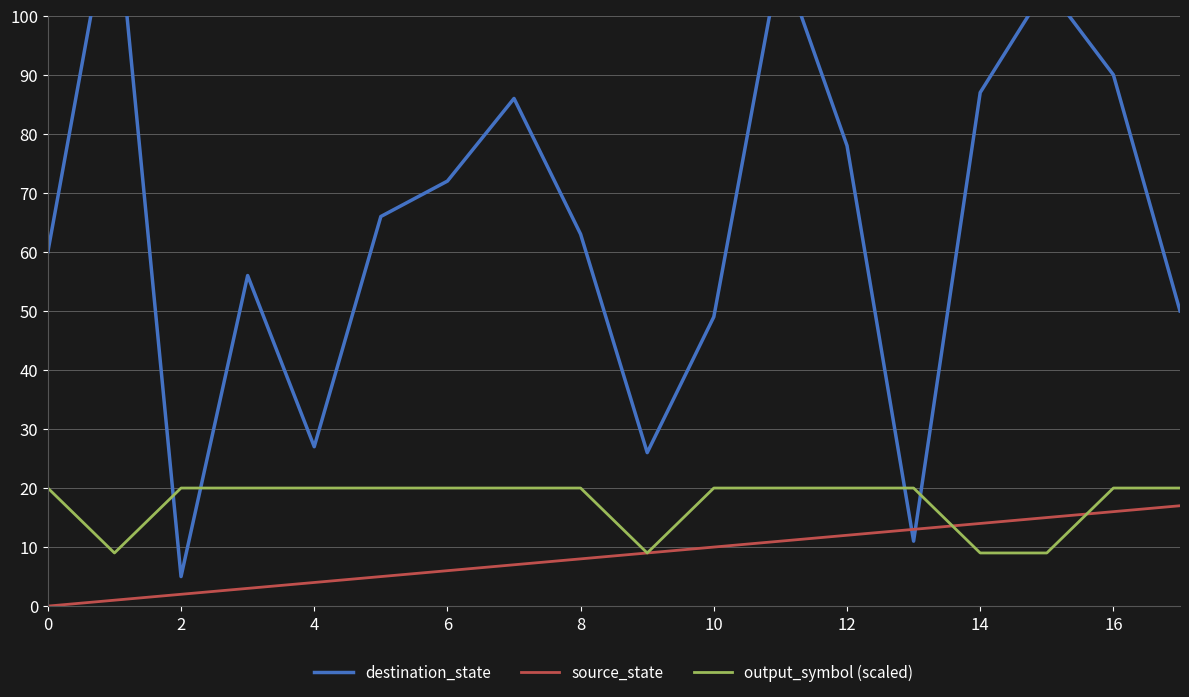

What is the highest value of the source_state series?

17